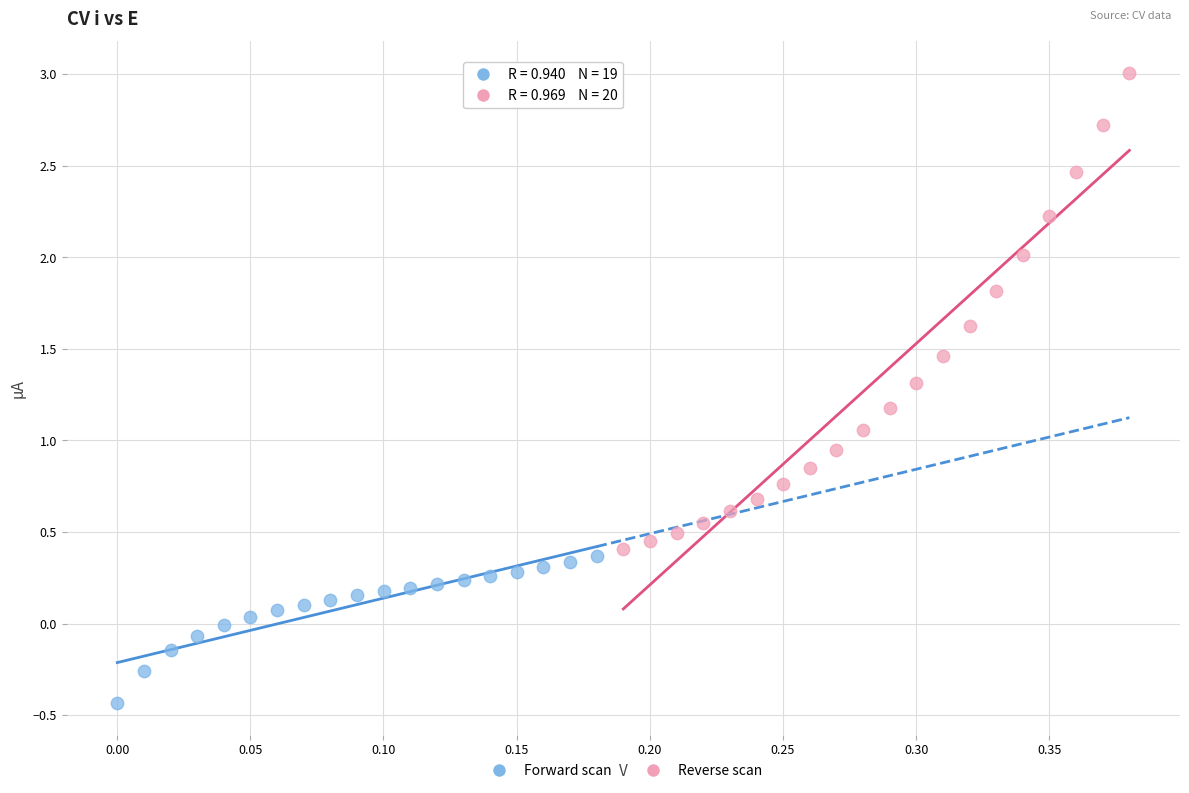

Which series reaches the maximum Y coordinate?

Reverse scan